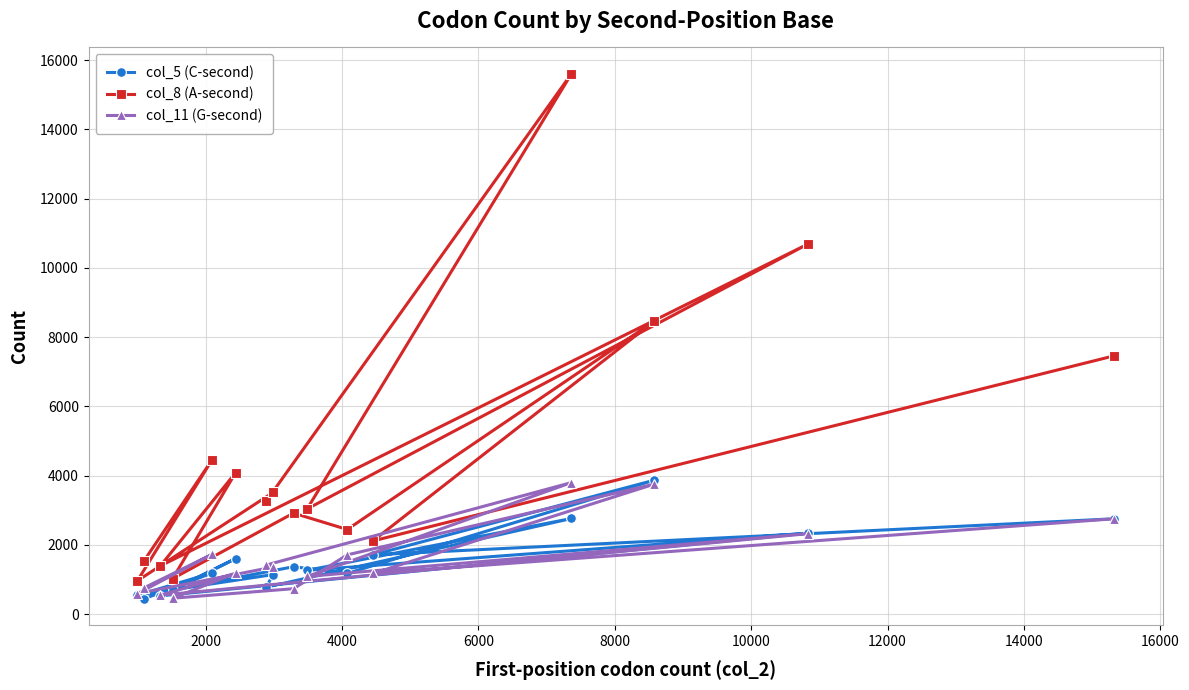

What are all the series names shown in the legend?

col_5 (C-second), col_8 (A-second), col_11 (G-second)